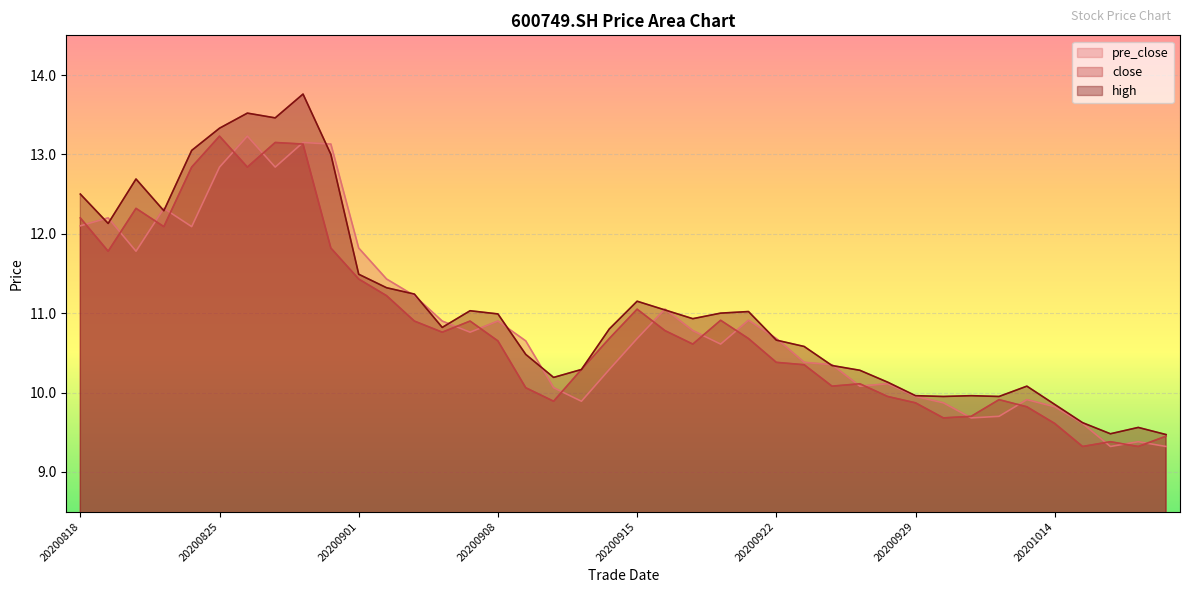

True or false: high and close intersect in this chart.

False